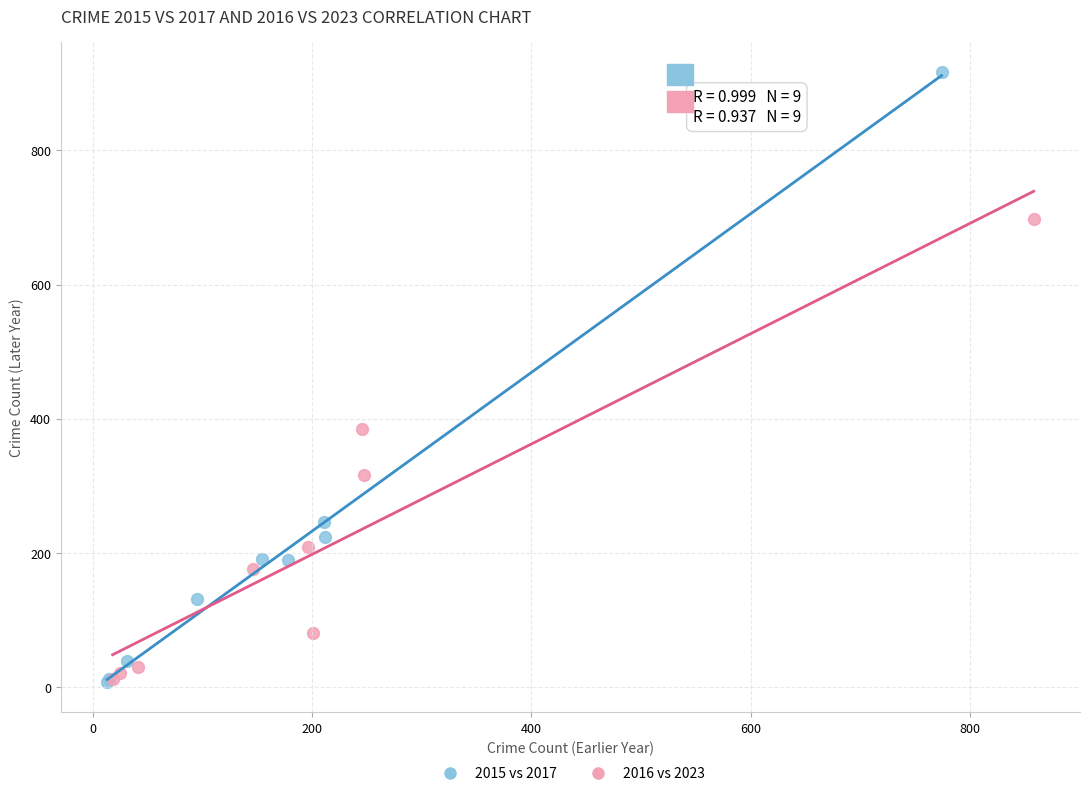

Which series reaches the maximum Y coordinate?

2015 vs 2017